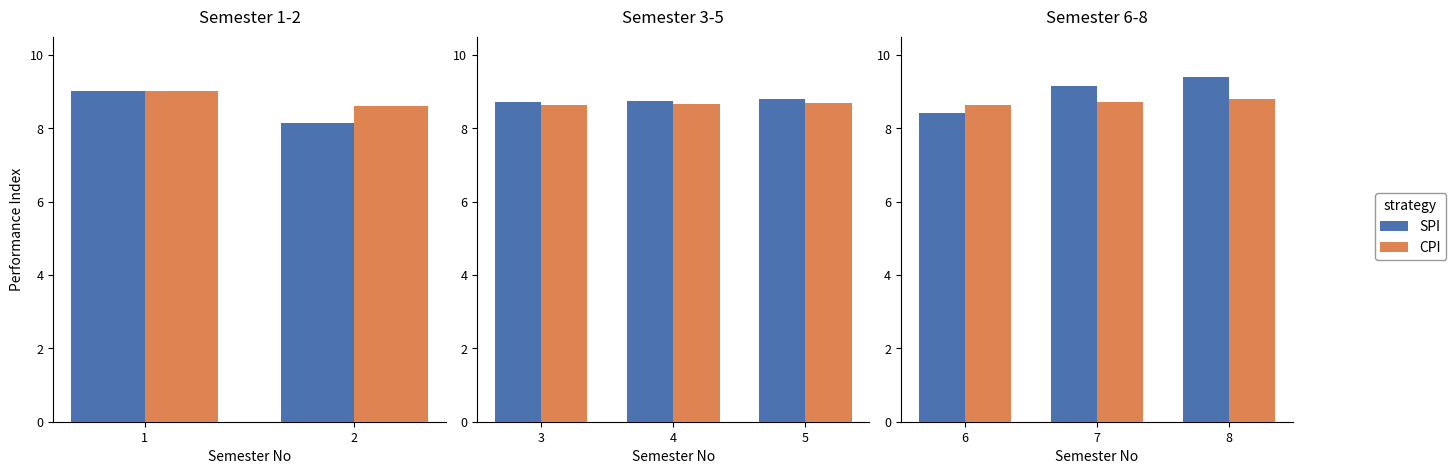

Rank the series by their average value, from highest to lowest.

SPI, CPI